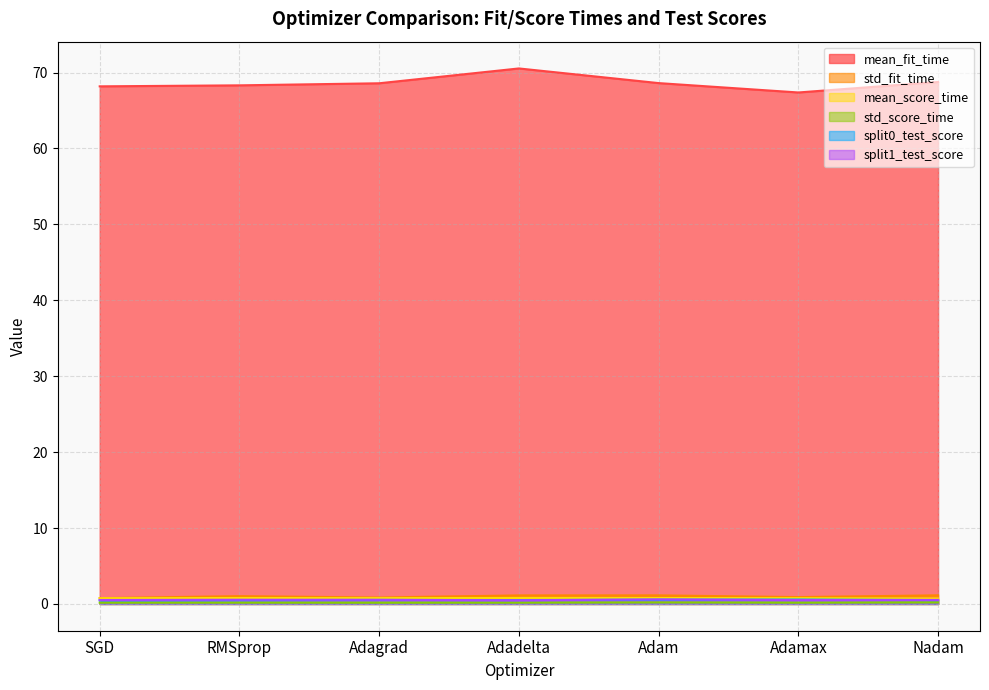

At which label is std_fit_time closest to 0?

SGD